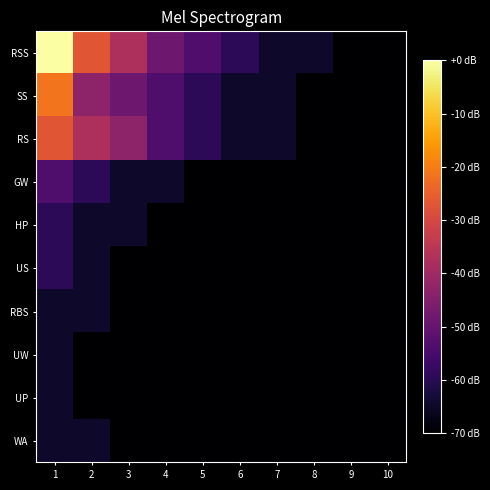

Which label corresponds to the largest value in the chart?

1